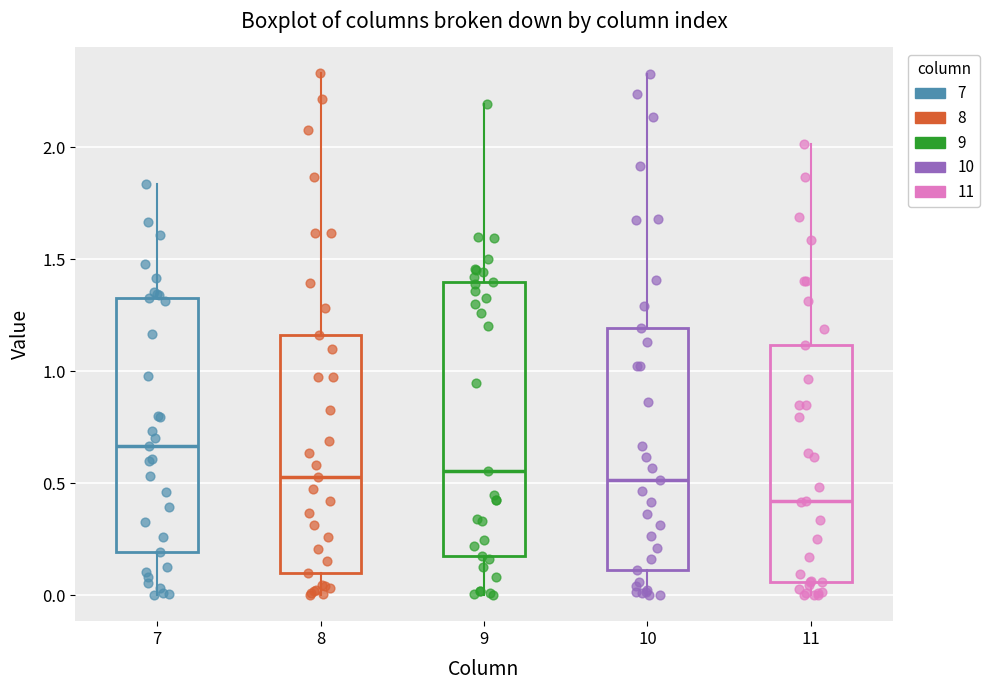

Where does the upper whisker of the box at x = 11 end on the y-axis? The values are not printed on the chart, so give them approximately, as read against the axis.

2.00